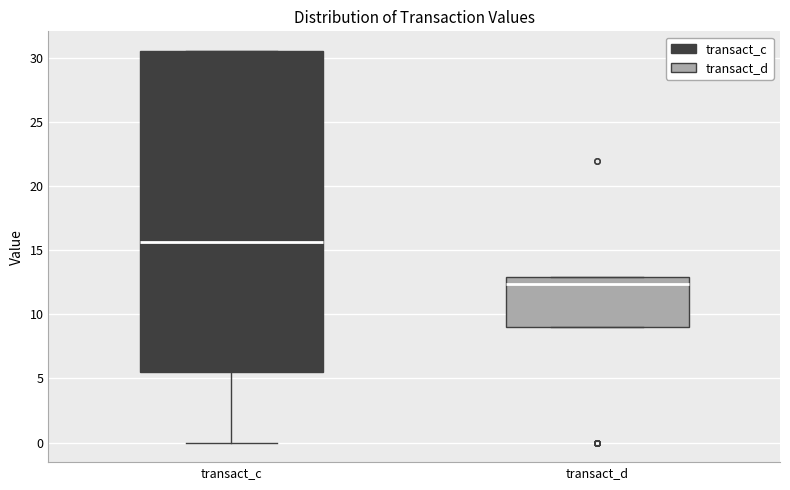

Where does the median line of the box for transact_c sit on the y-axis? The values are not printed on the chart, so give them approximately, as read against the axis.

15.5